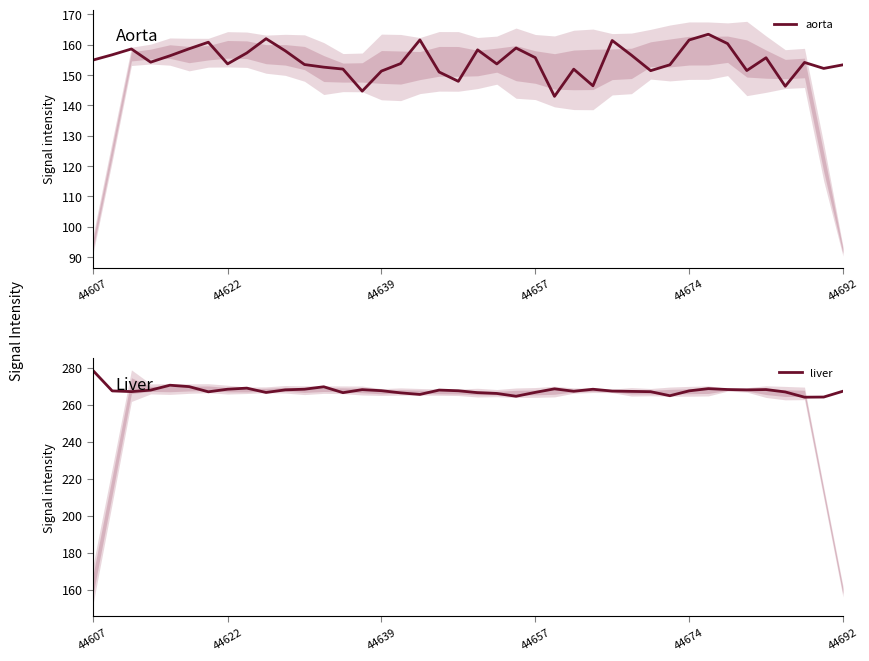

Which series has the largest range (max minus min)?

aorta